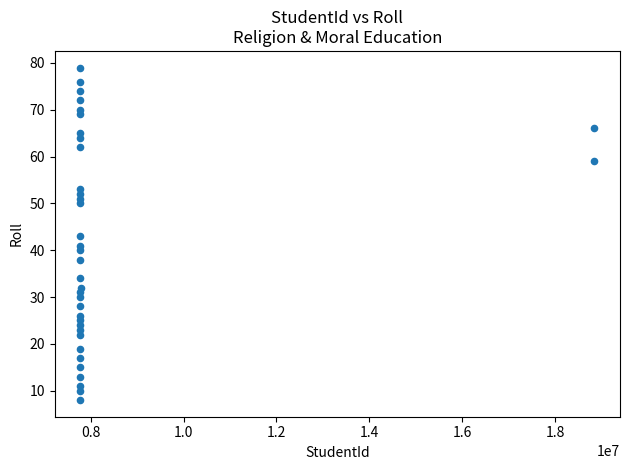

What is the range of X values (max minus min)?

11059798